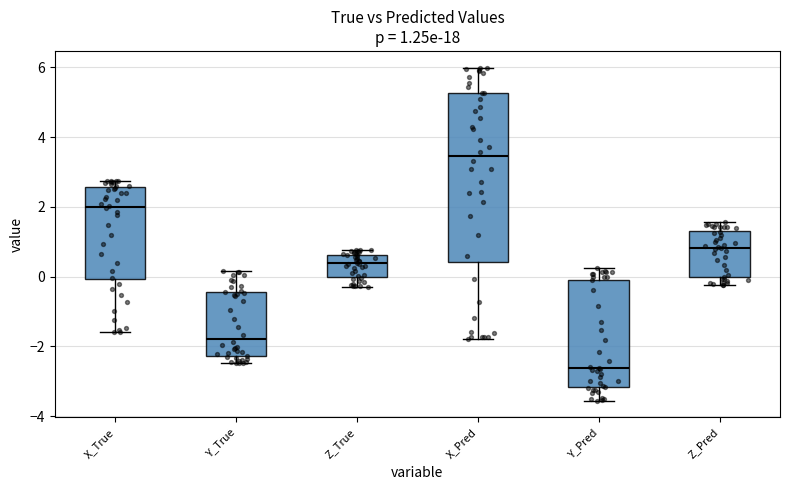

Which box is the tallest, from its lower edge to its upper edge?

X_Pred